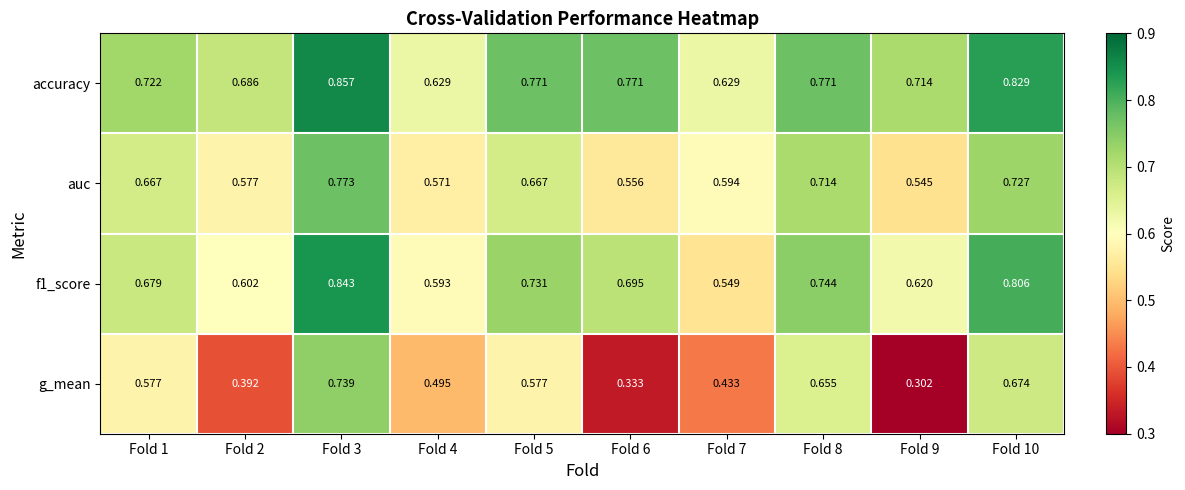

Between Fold 5 and Fold 9, which series saw the biggest shift?

g_mean